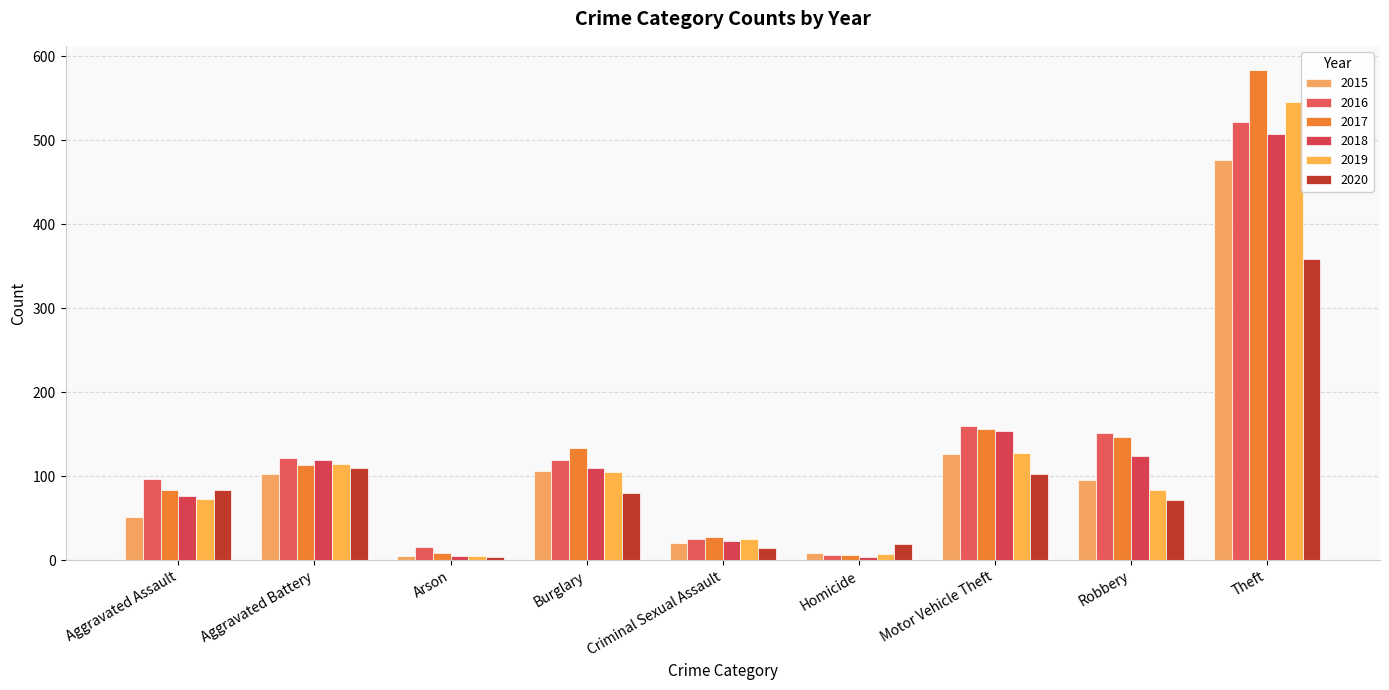

The value of 2020 at Robbery is 72. True or false?

True